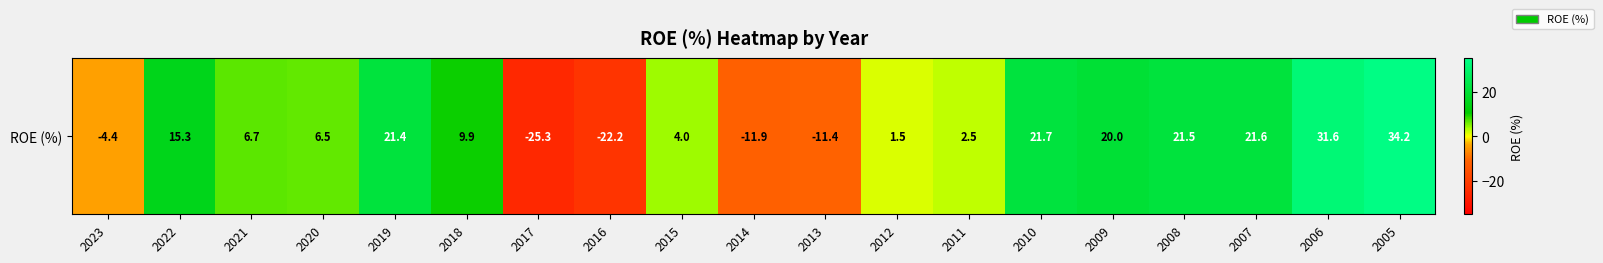

What is the change in value from 2017 to 2015?

+29.3